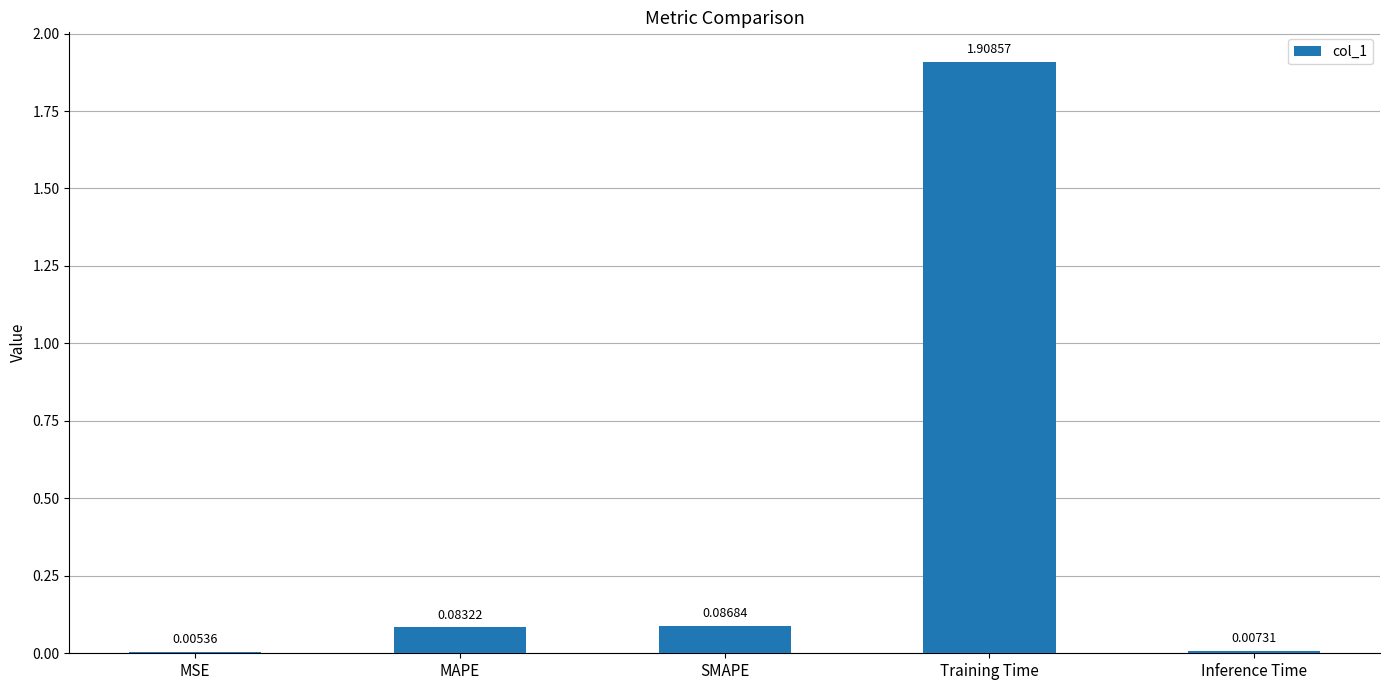

At which label is the value closest to 0?

MSE